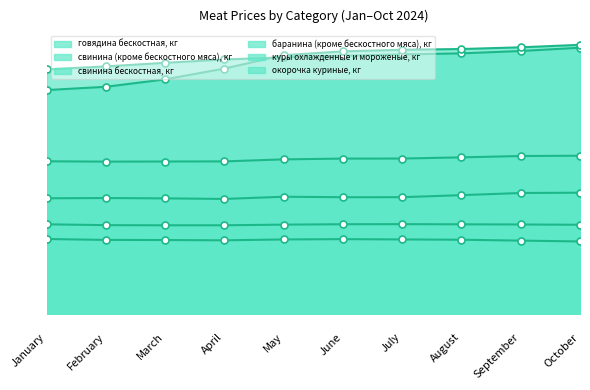

Read the куры охлажденные и мороженые, кг value at May.

220.5